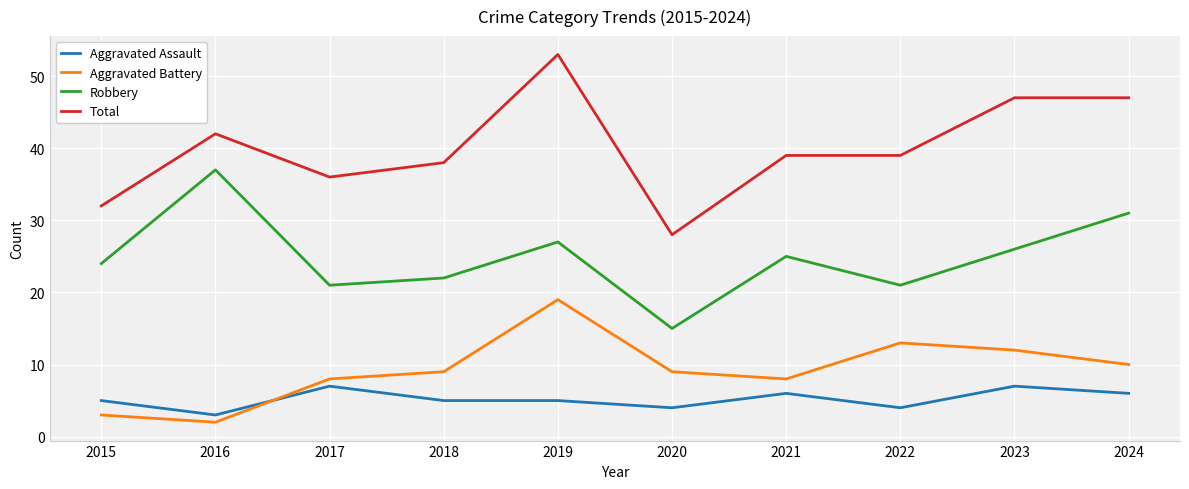

True or false: Aggravated Battery and Total cross at least once.

False